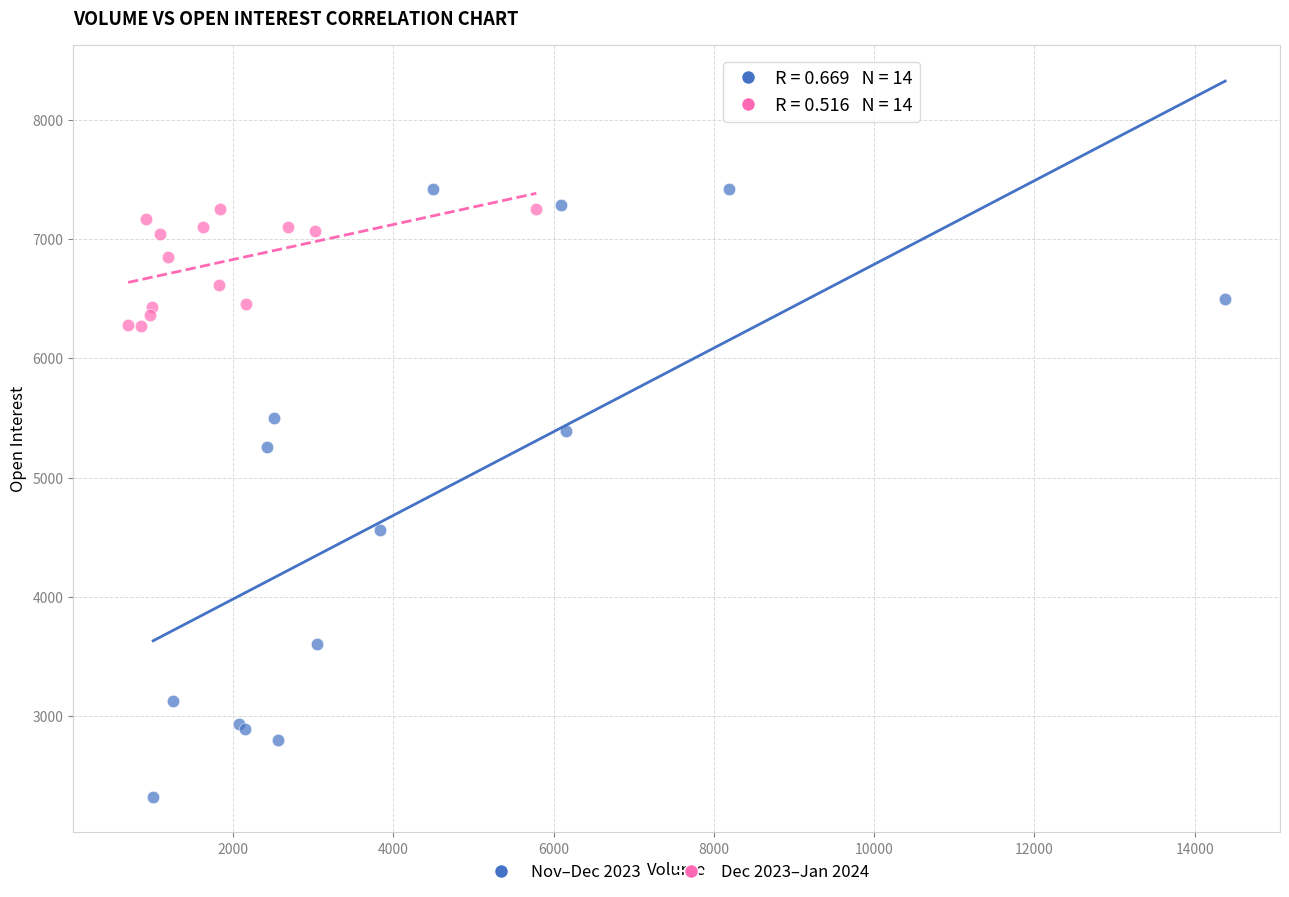

Which series has the largest Y range (max minus min)?

Nov–Dec 2023